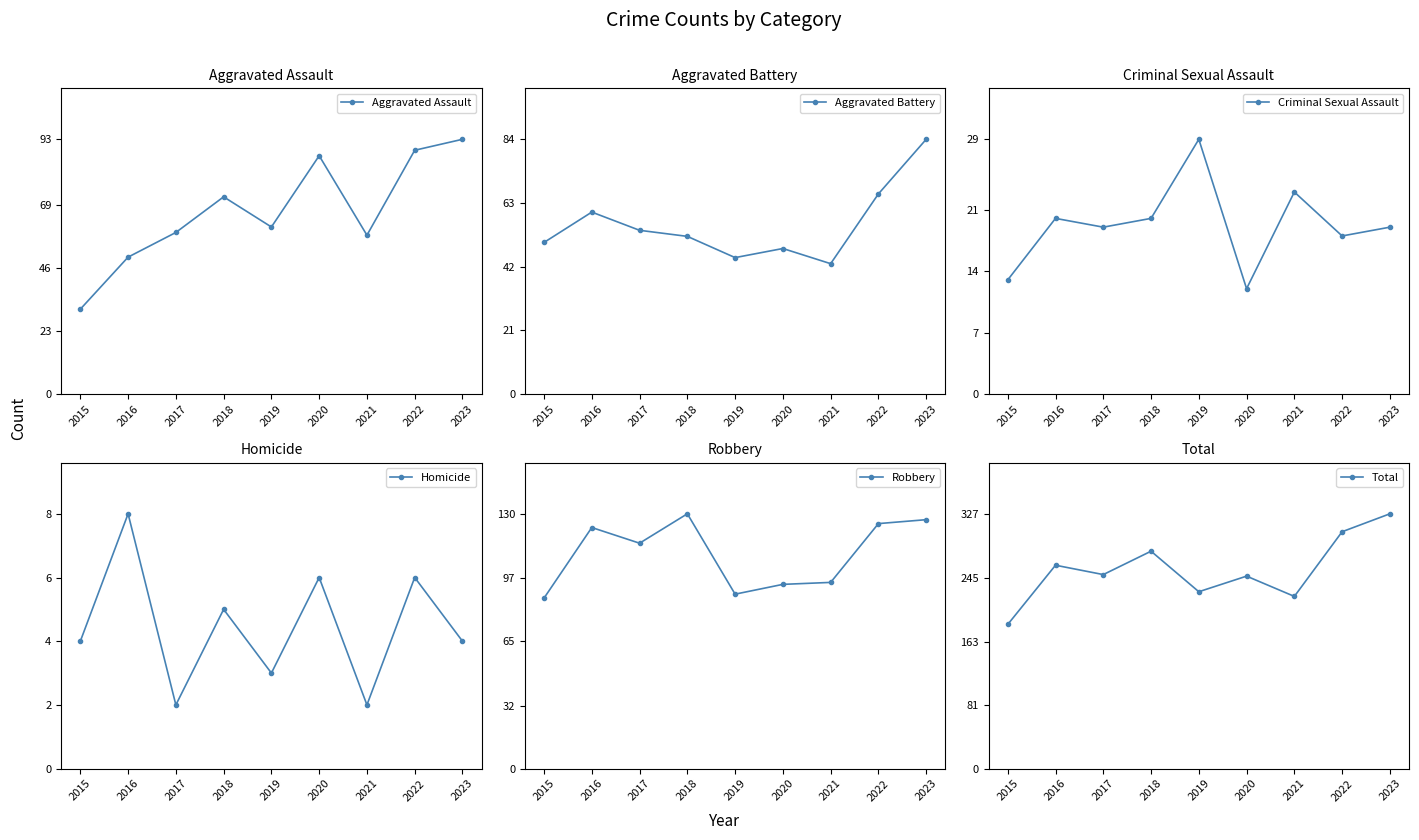

What is the total value across all series at 2017?

498